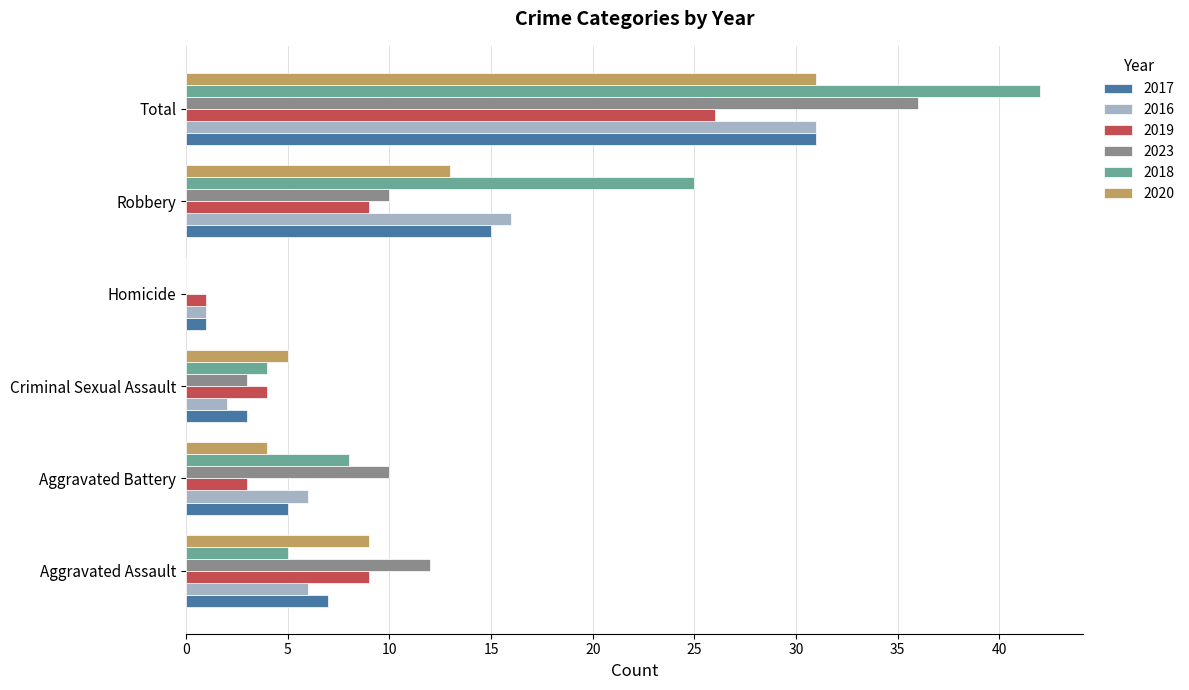

What is the sum of all 2018 values?

84